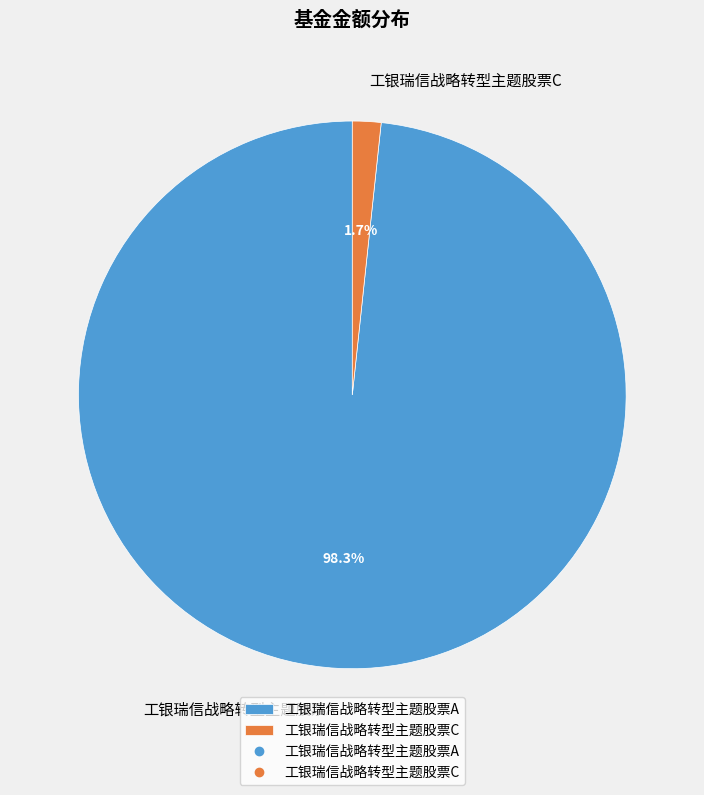

How many segments does this pie chart have?

2